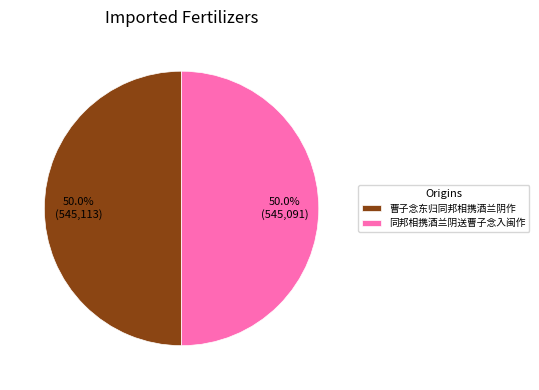

The 曹子念东归同邦相携酒兰阴作 slice represents 50% of the pie. True or false?

True